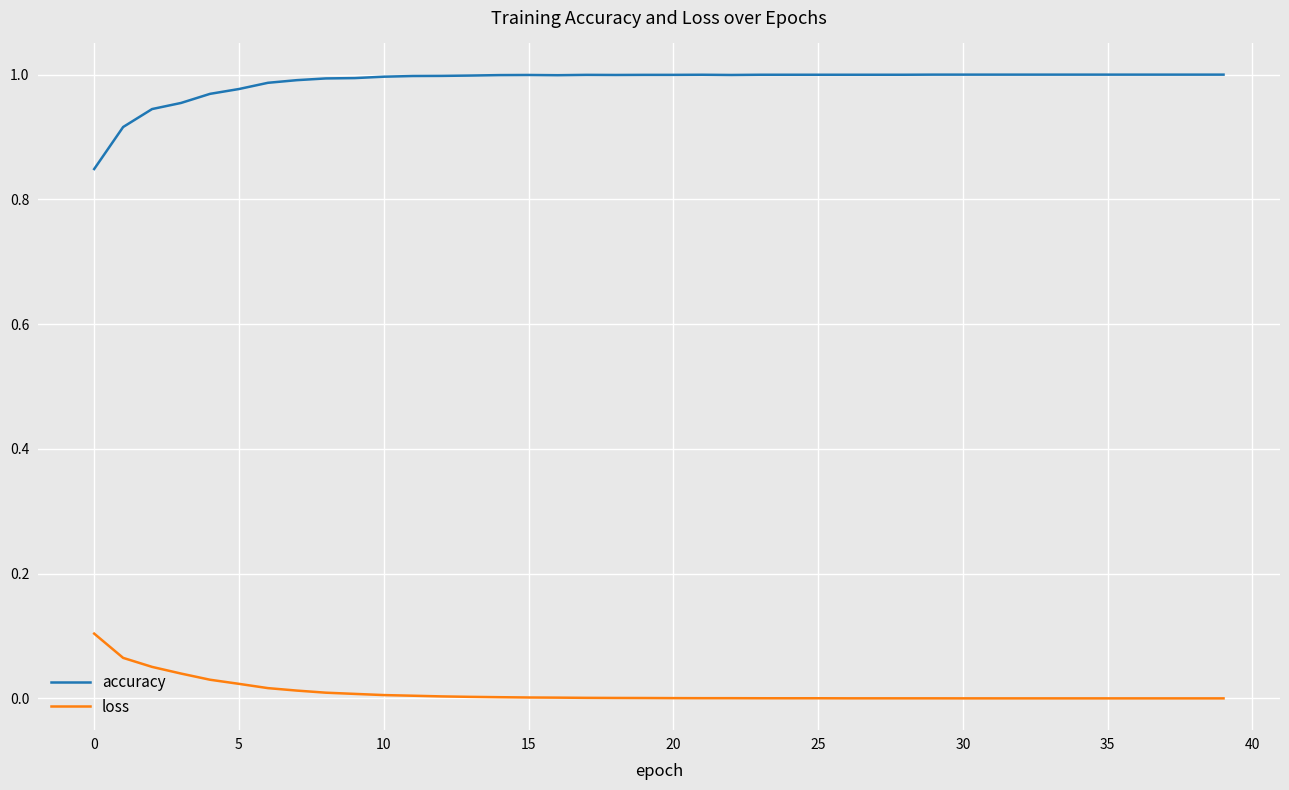

Rank the series by their average value, from lowest to highest.

loss, accuracy